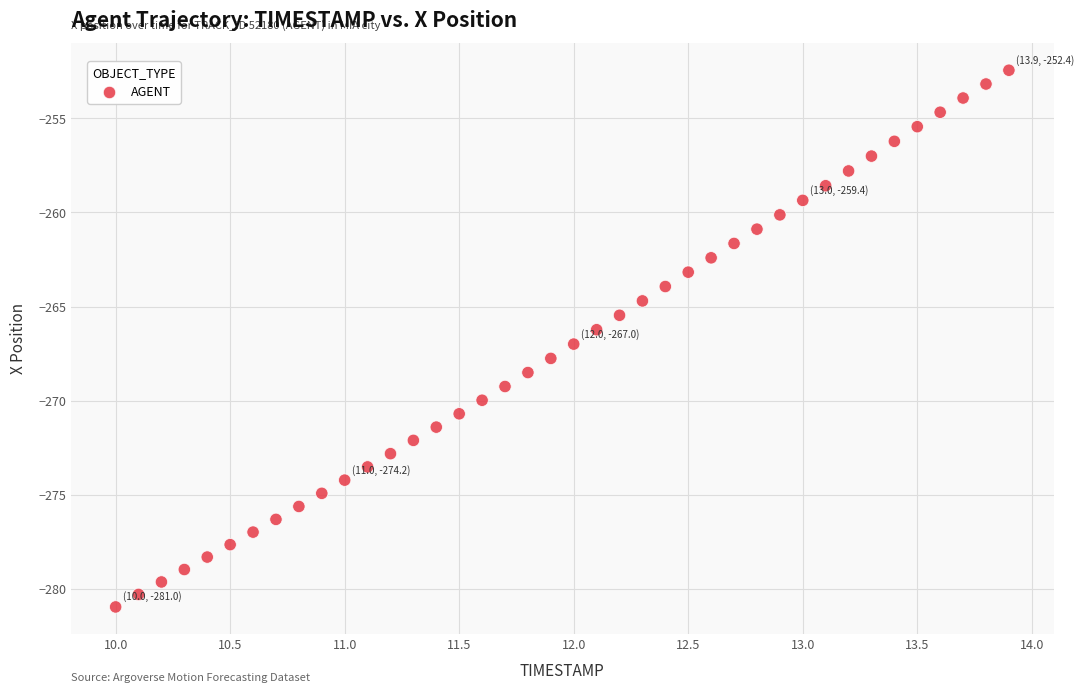

What is the range of Y values (max minus min)?

28.5